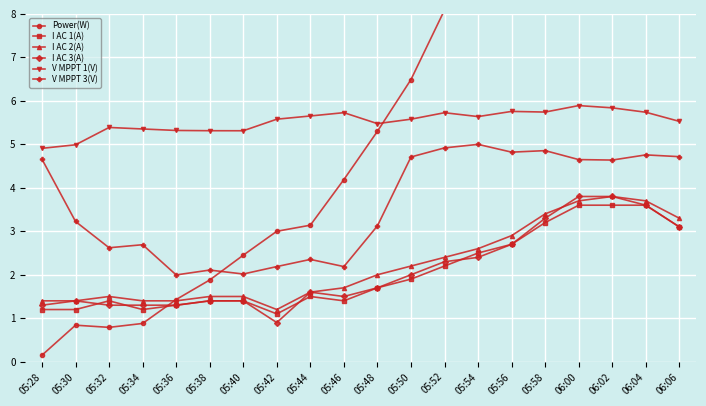

What is the sum of the I AC 2(A) values at 06:00 and 05:50?

5.9